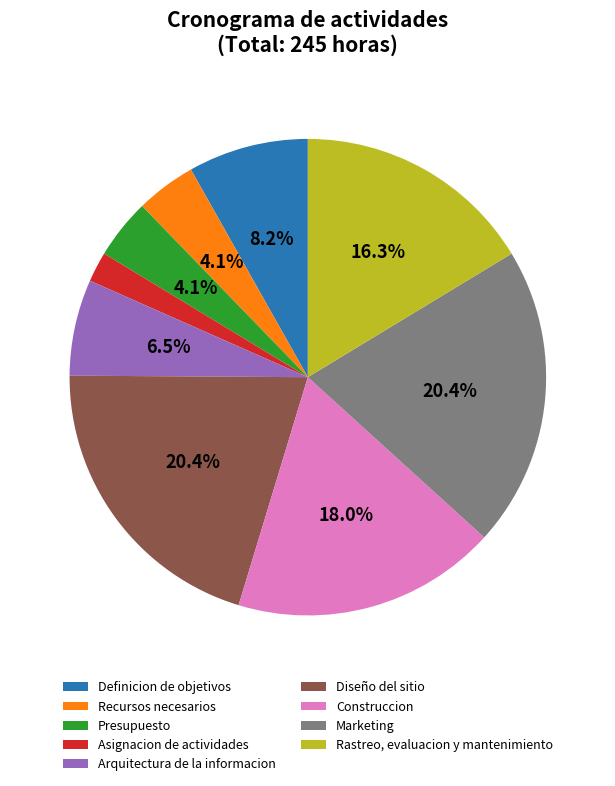

How much of the chart is everything except Marketing?

79.6%